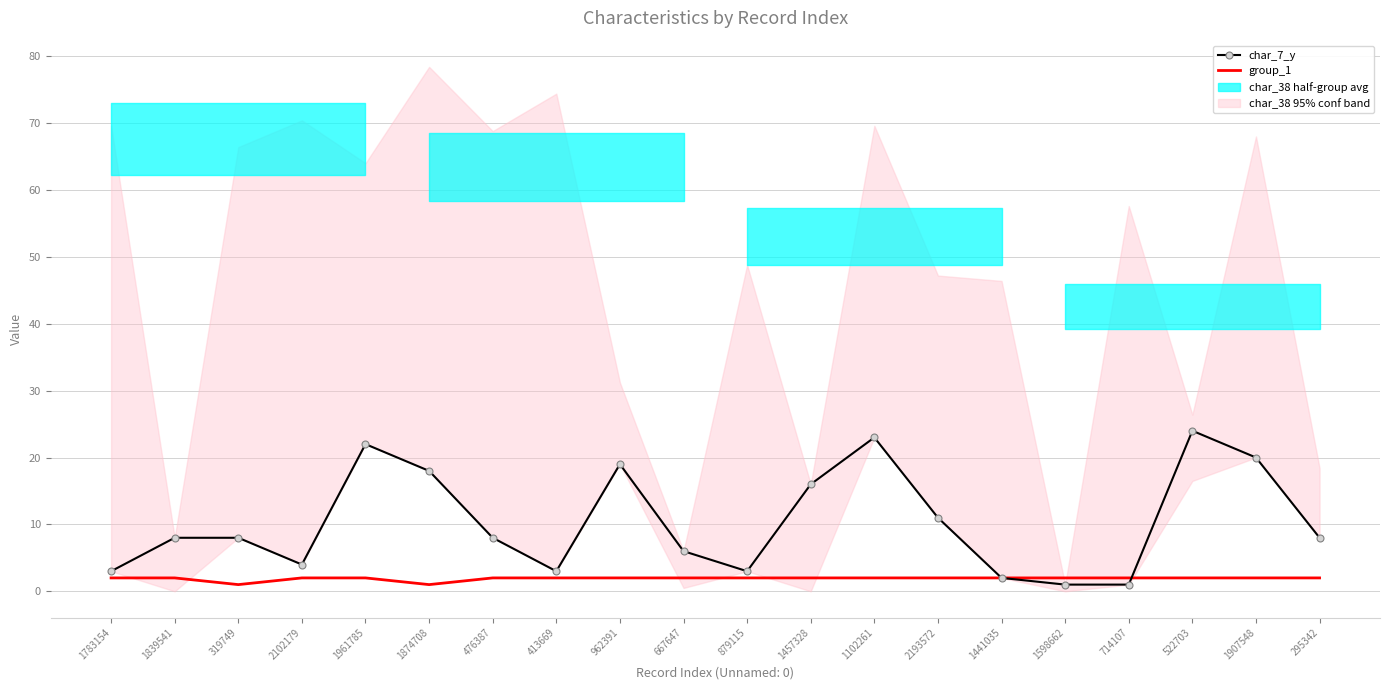

The value of group_1 at 1102261 is 2. True or false?

True